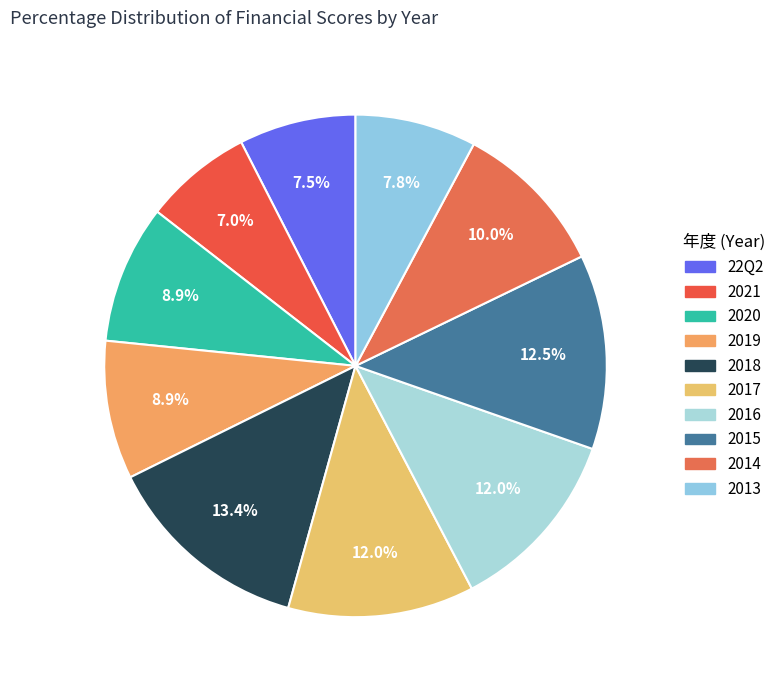

How many segments does this pie chart have?

10